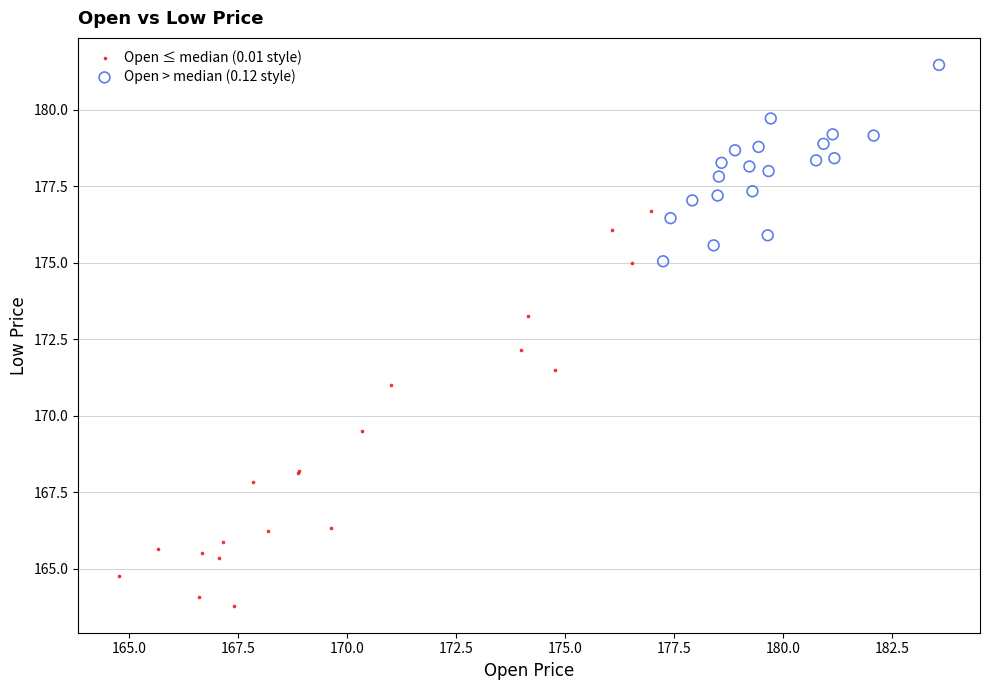

Which series has the largest Y range (max minus min)?

Open ≤ median (0.01 style)